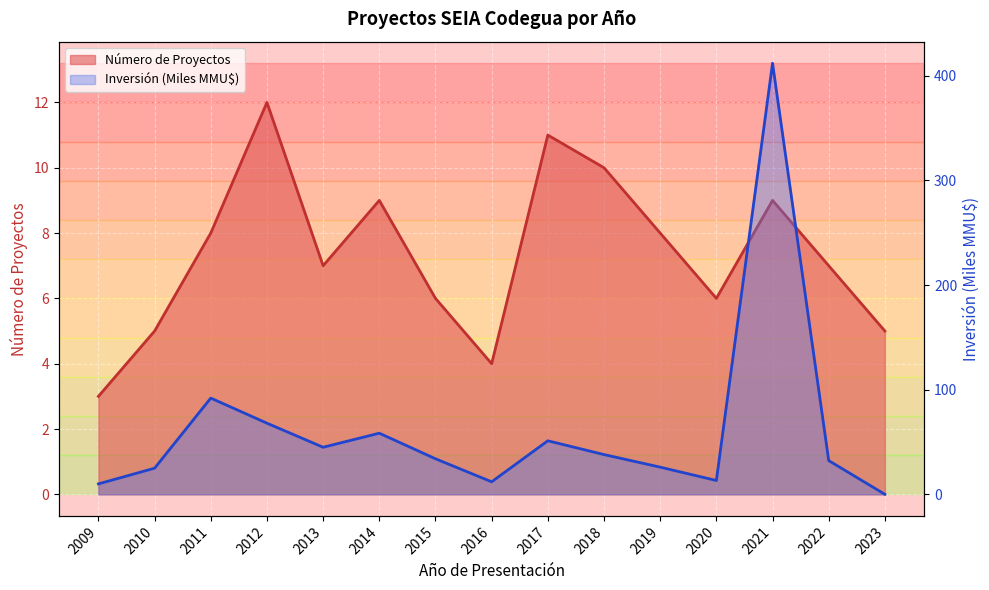

Does the chart display data point markers on the line(s)?

No